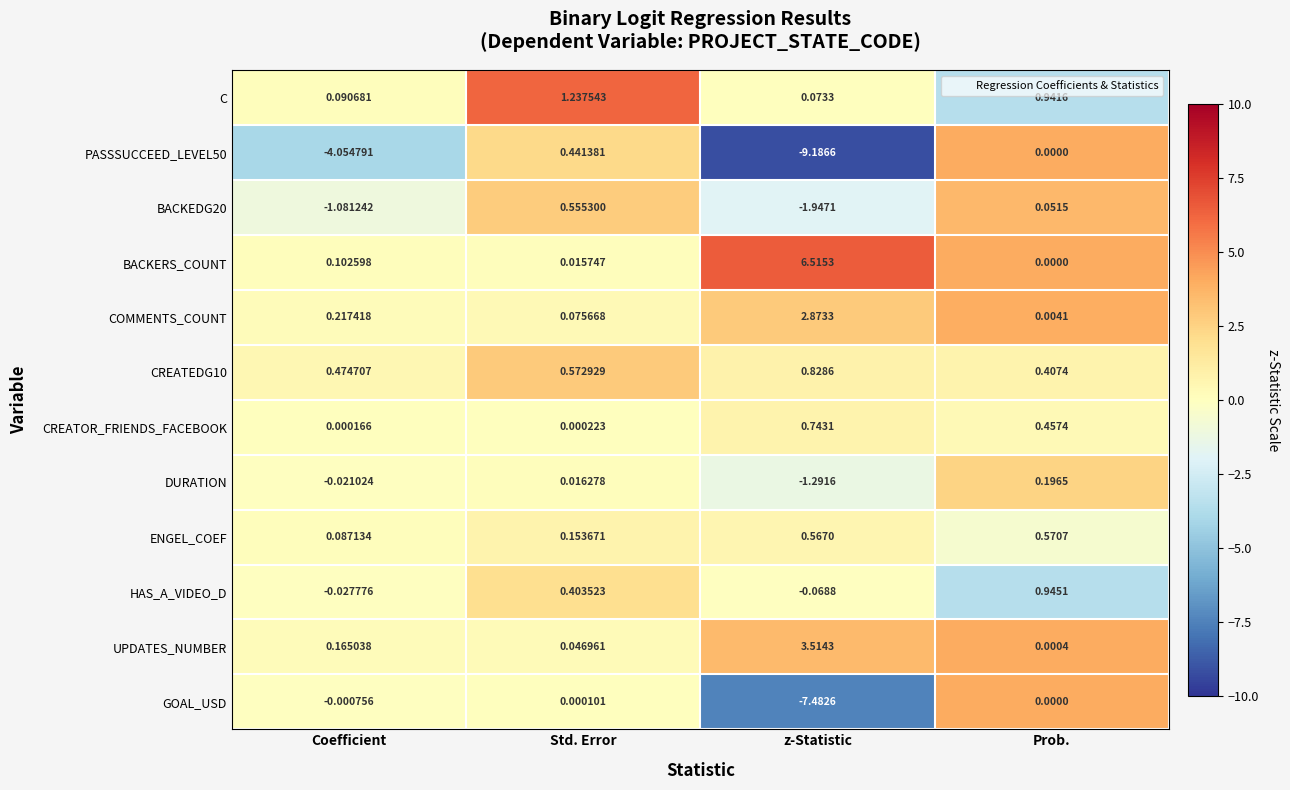

At which category is the sum across all series the highest?

Prob.